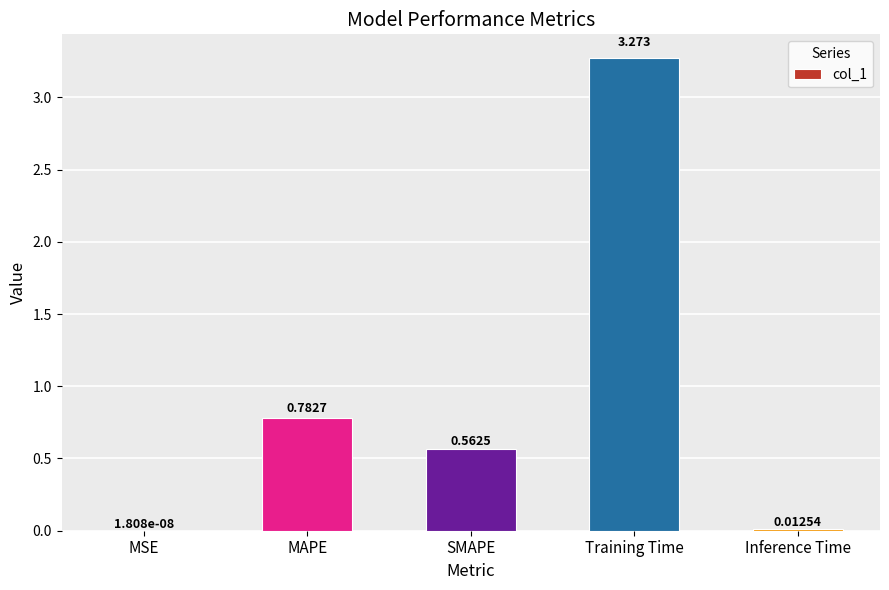

Are the bars horizontal?

No